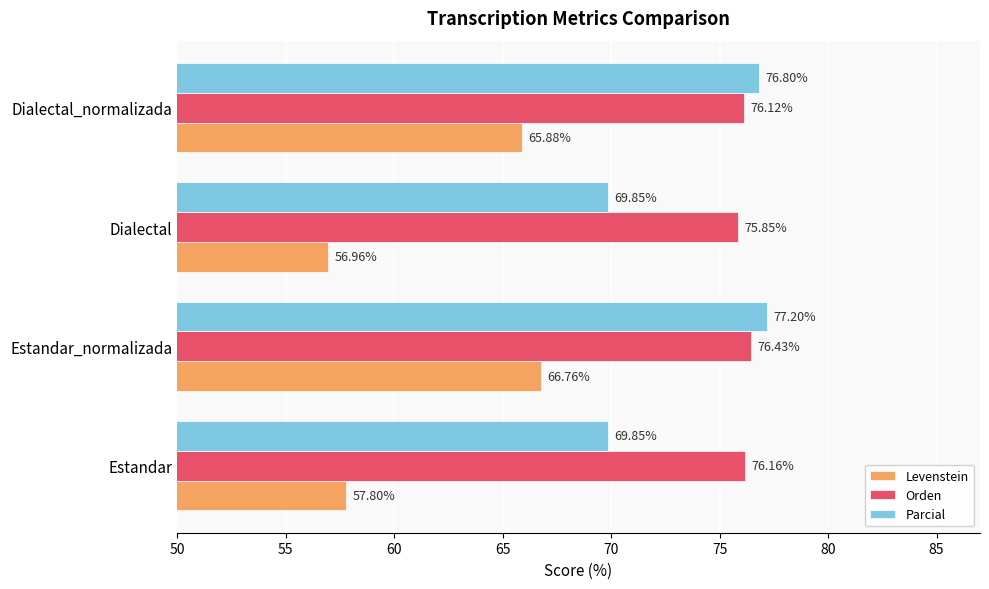

At how many categories does at least one series exceed 60?

4